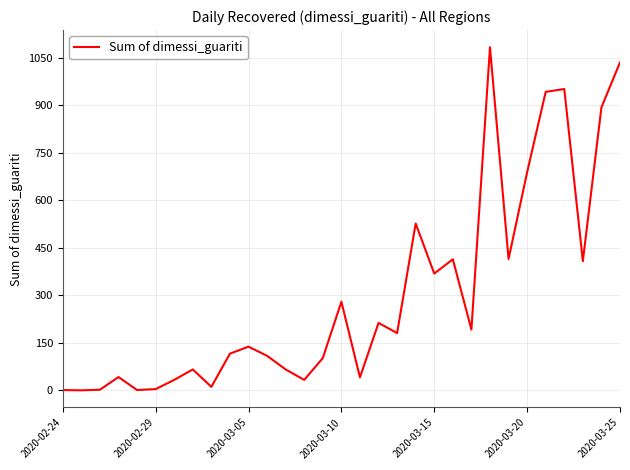

What is the greatest value displayed?

1084